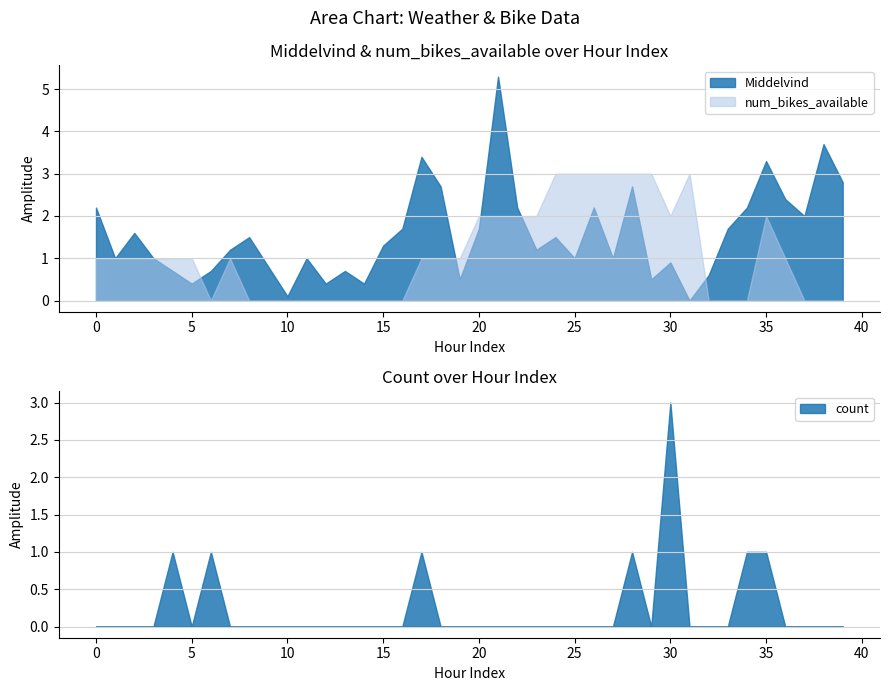

True or false: num_bikes_available and Middelvind cross at least once.

True